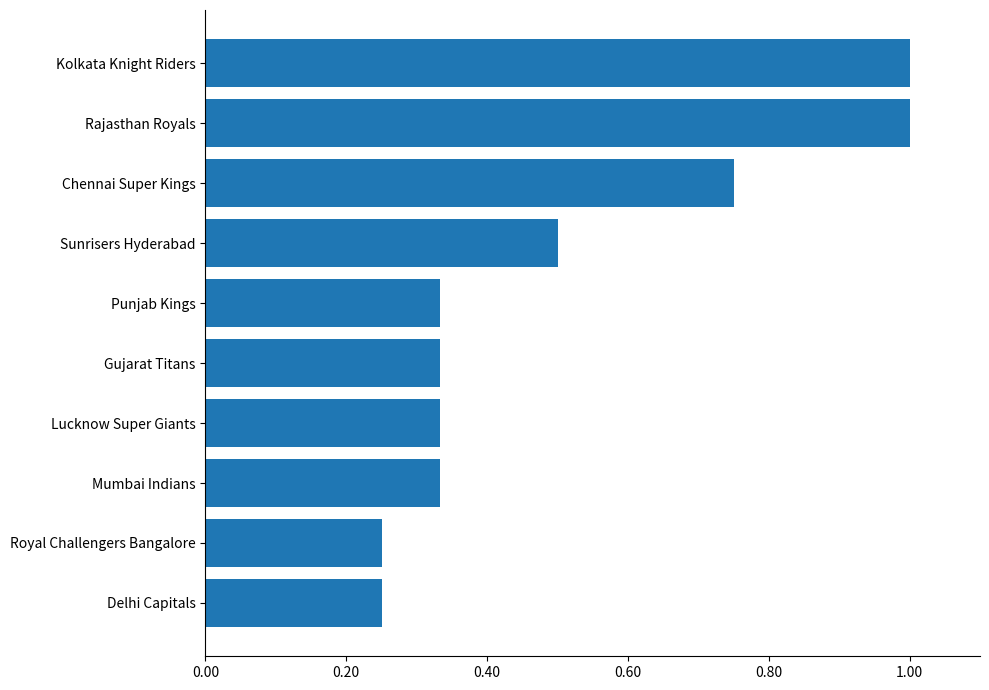

What is the maximum value shown in the chart?

1.0